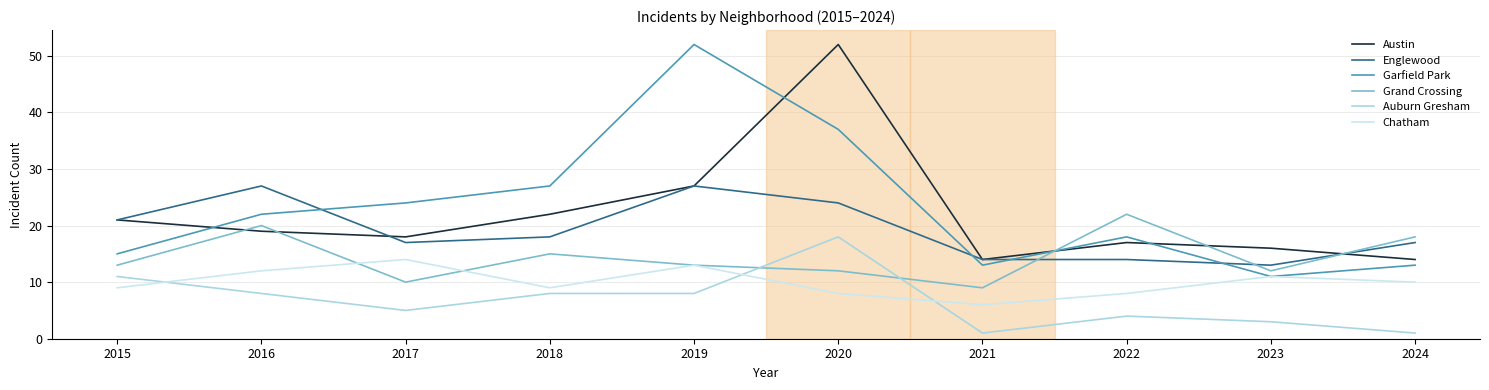

The Garfield Park series shows 40 at 2018. True or false?

False